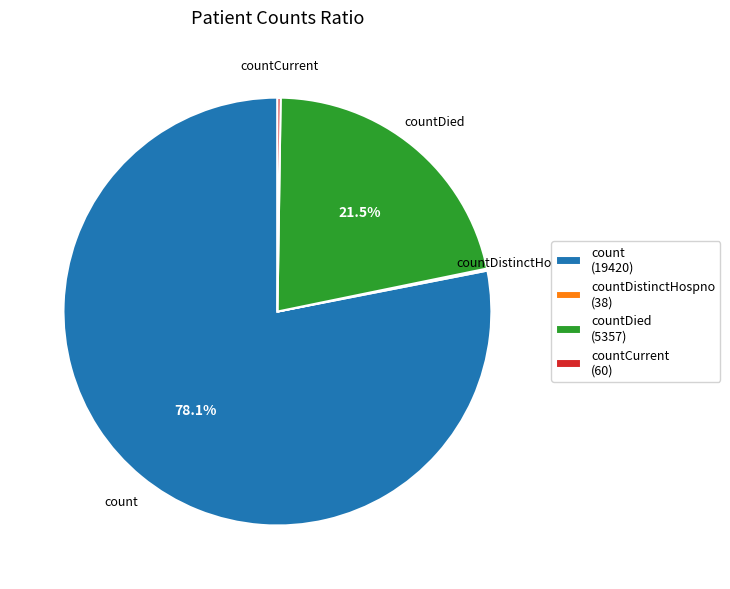

What portion of the pie excludes countDied (5357)?

78.5%